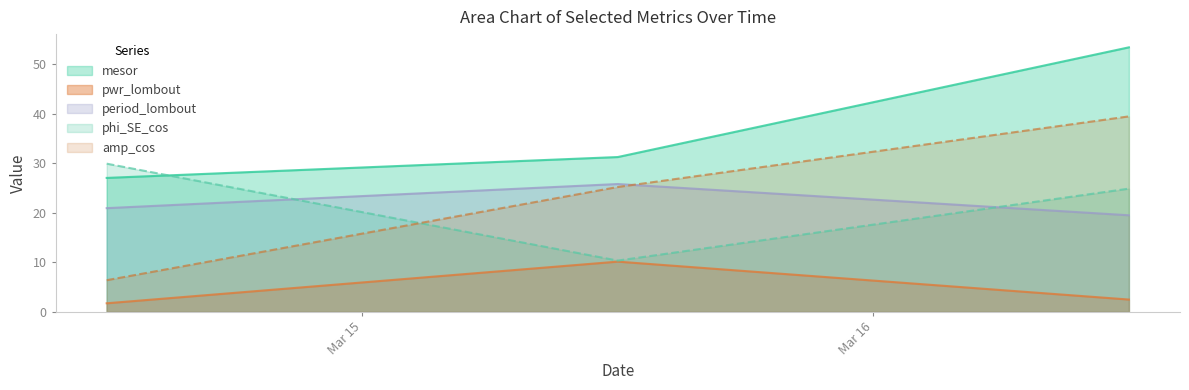

What is the total value across all series at 2020-03-14 12:00:00?

86.0